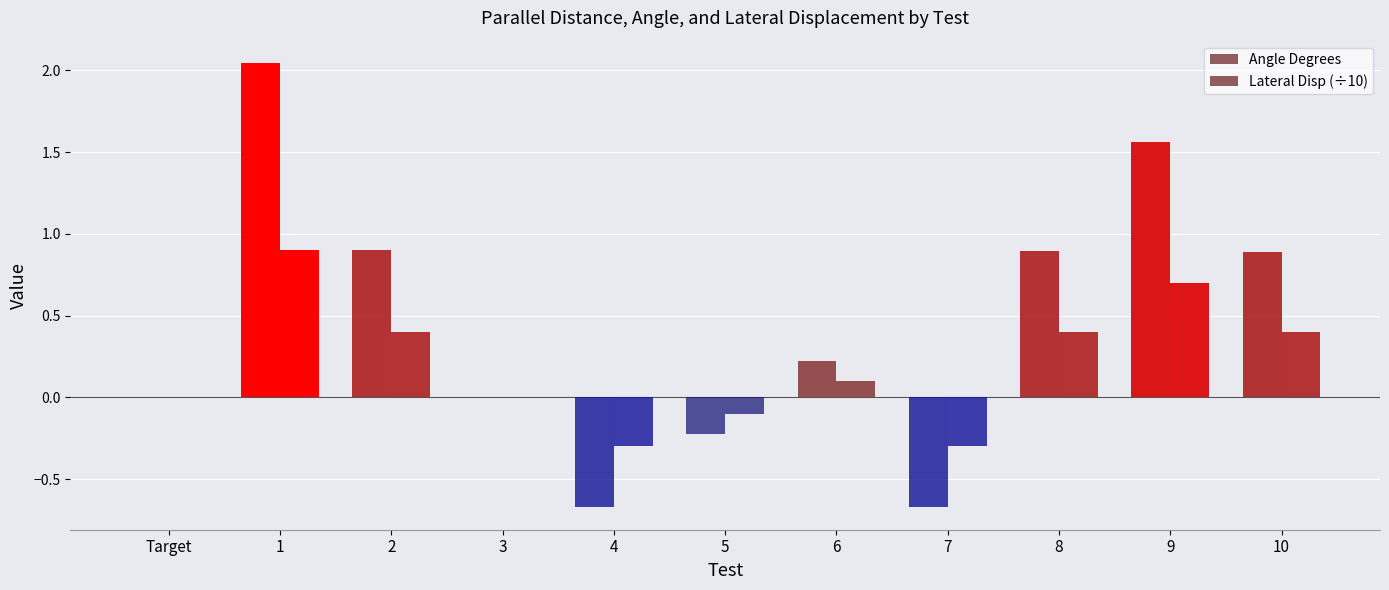

How many groups of bars are there?

11